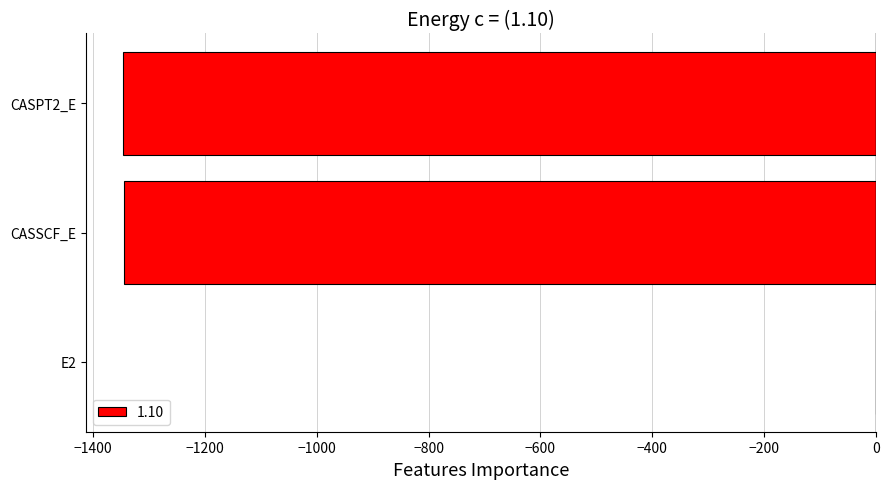

How many series are shown in this chart?

1